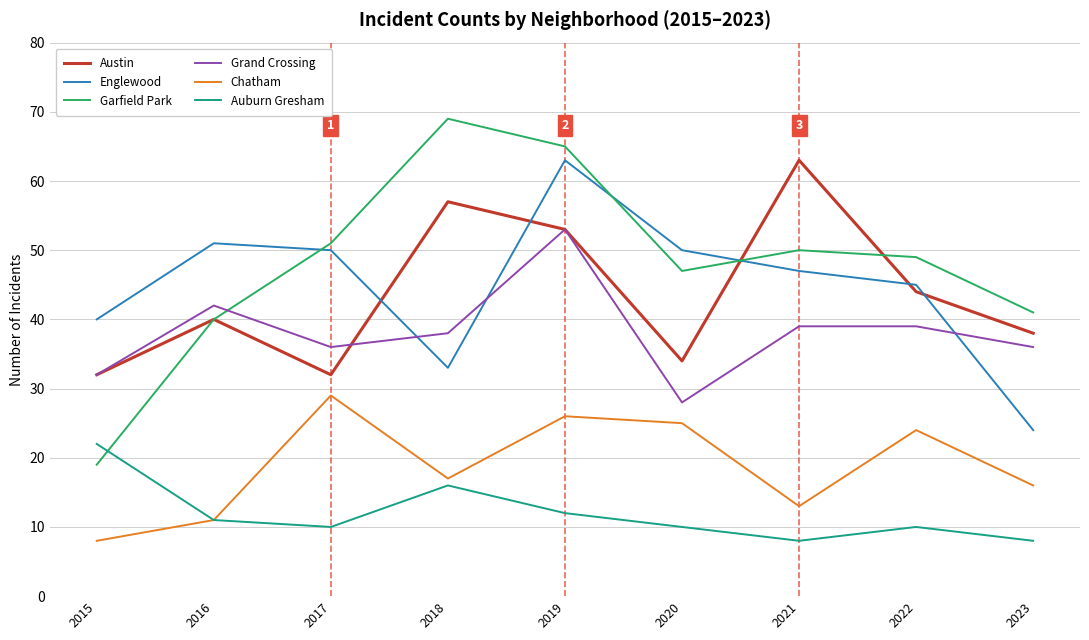

How many lines are shown in the chart?

6